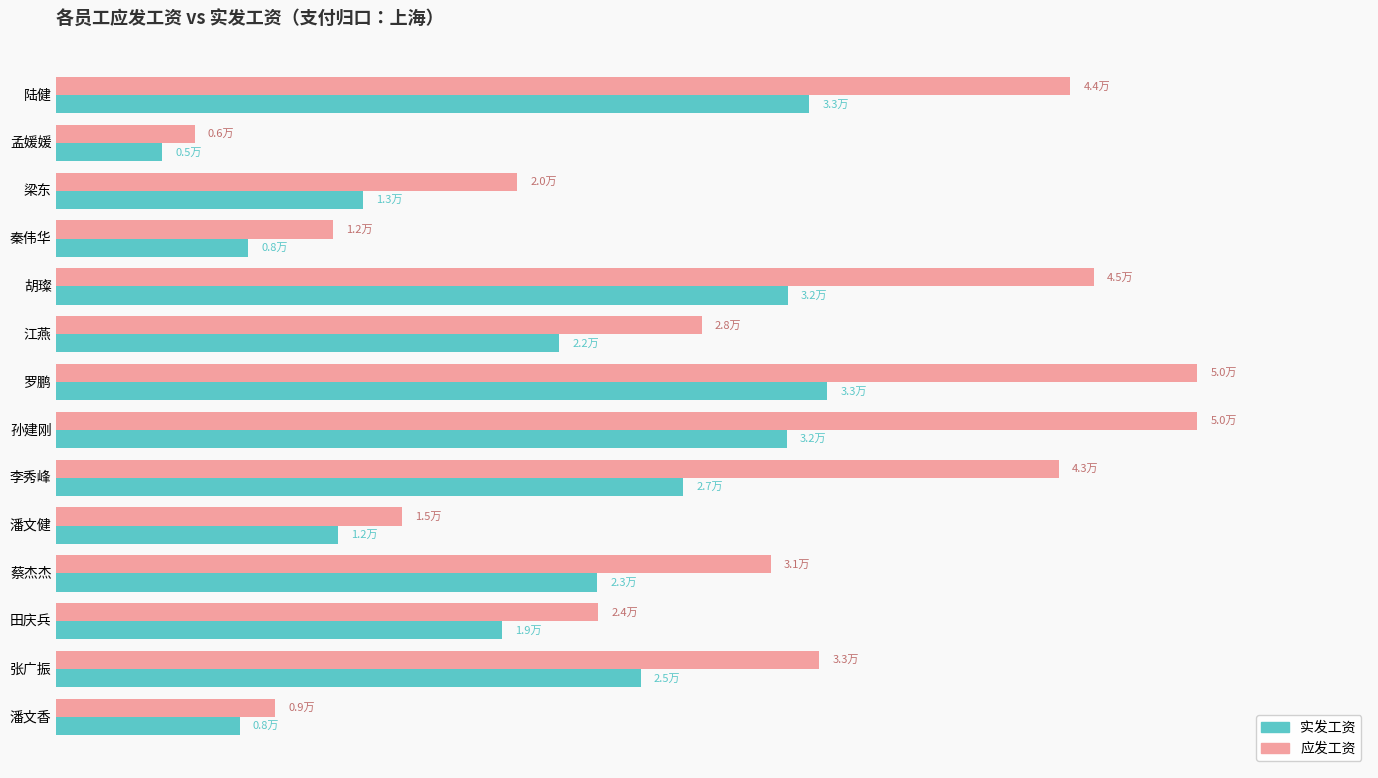

What are all the series names shown in the legend?

实发工资, 应发工资